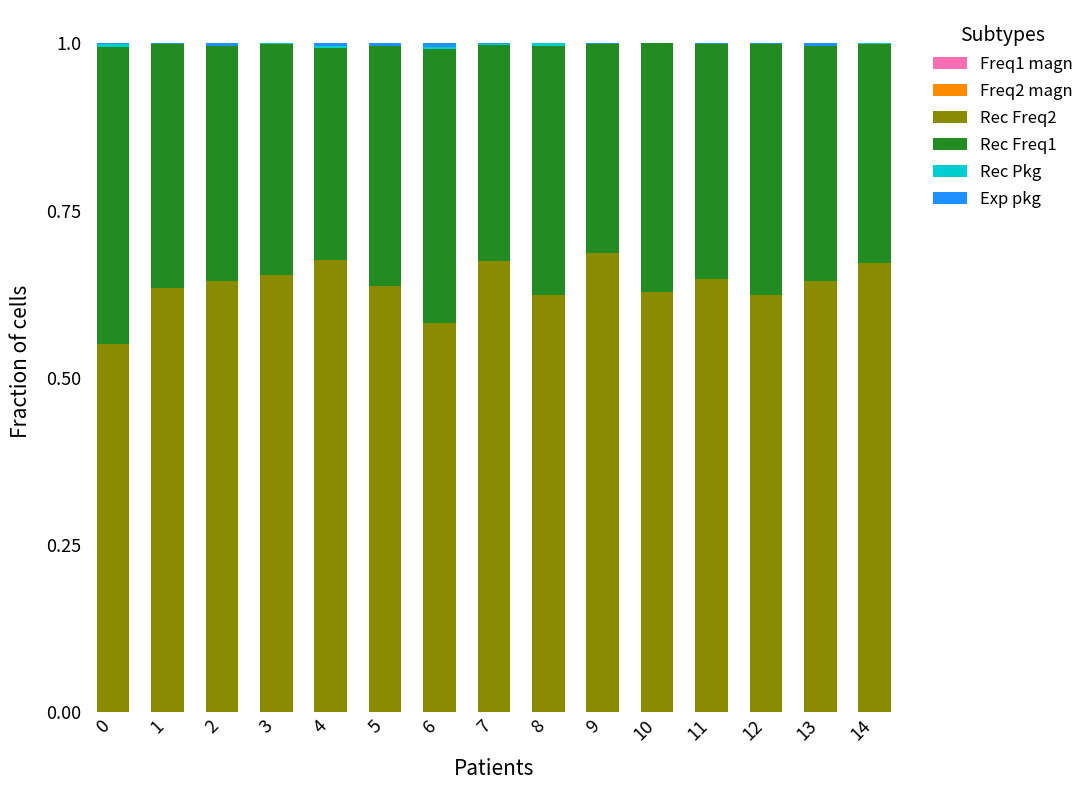

Which series has the largest range (max minus min)?

Rec Freq2